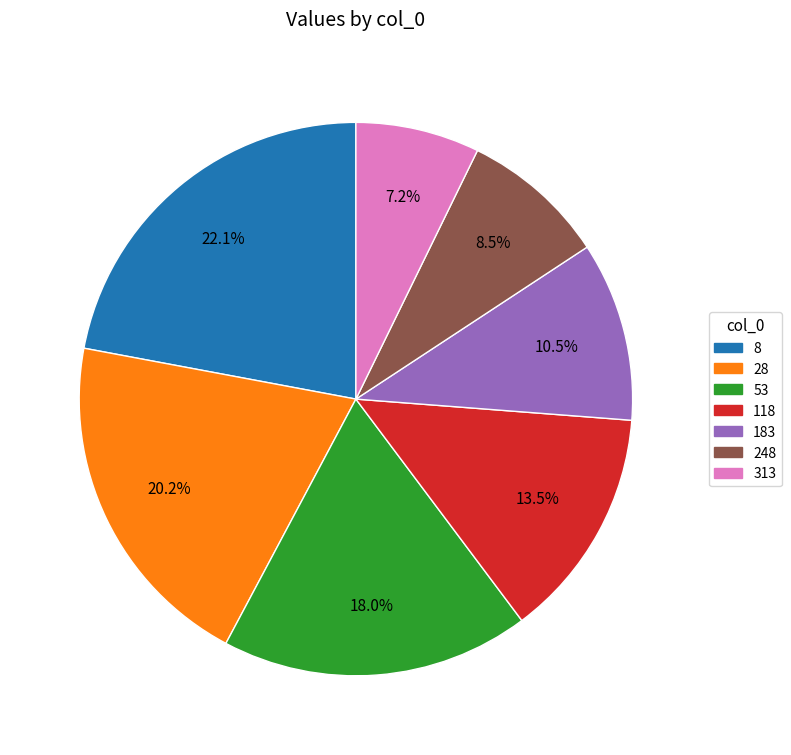

Count the number of slices in the pie.

7